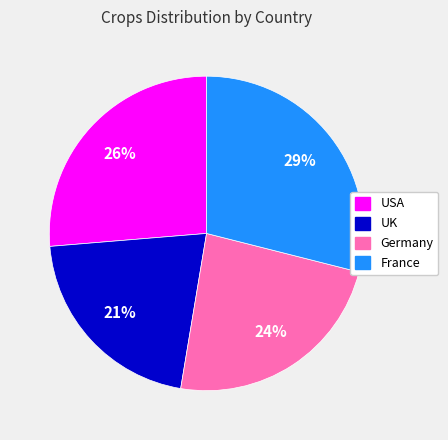

Count the number of slices in the pie.

4